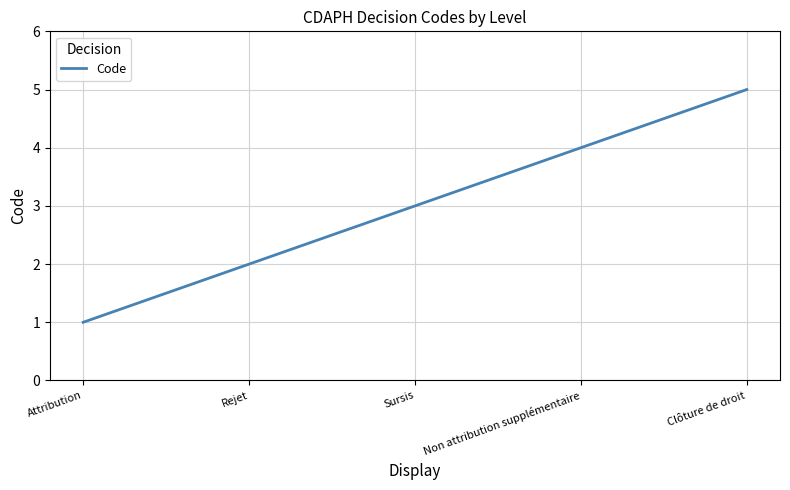

Is it true that the value at Sursis is 3?

True